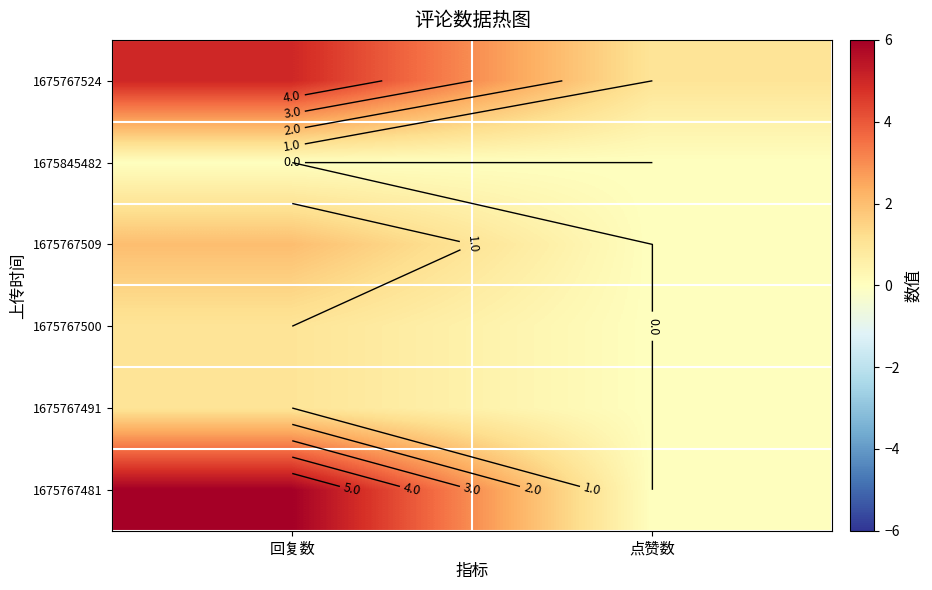

Which series has the largest range (max minus min)?

1675767481